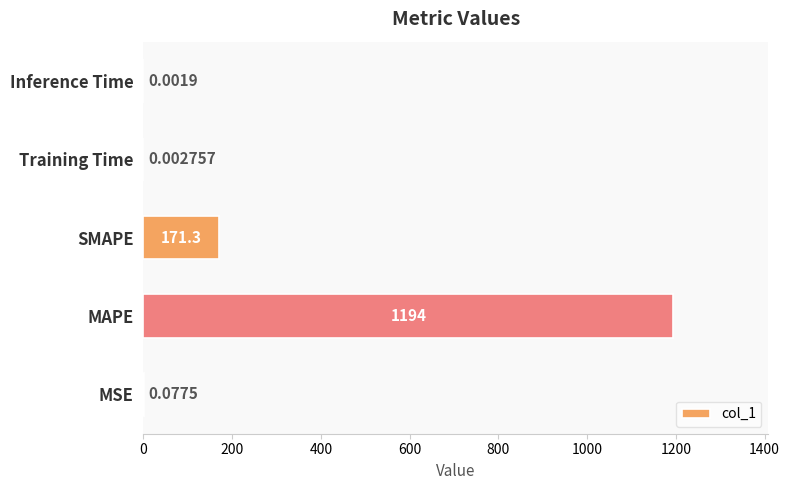

Which has a higher value, Training Time or Inference Time?

Training Time